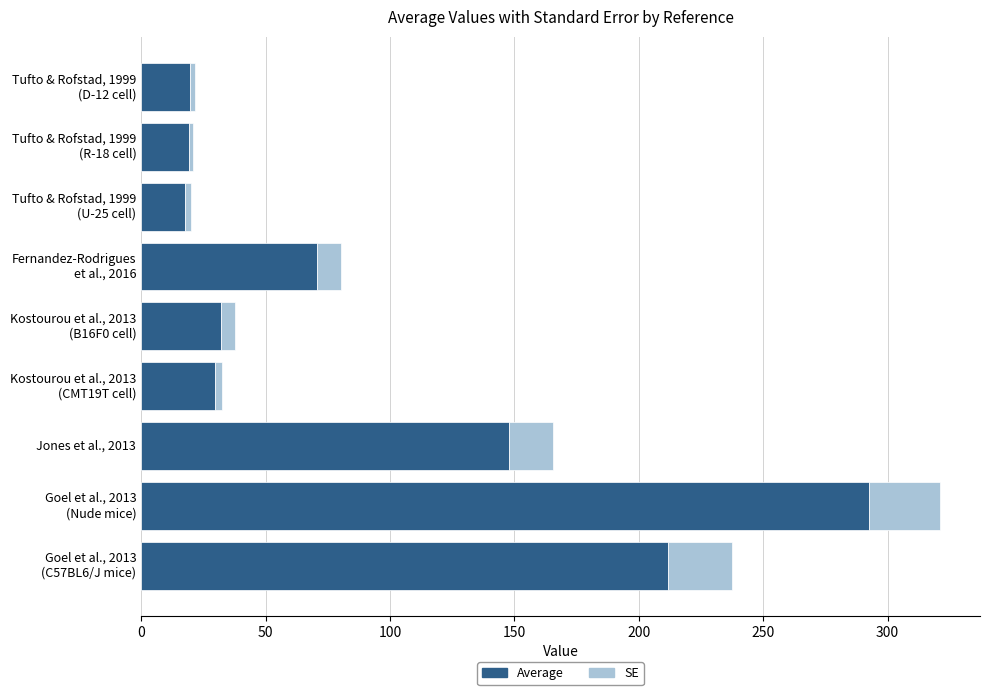

What is the difference between the maximum and minimum values in the Average series?

274.8